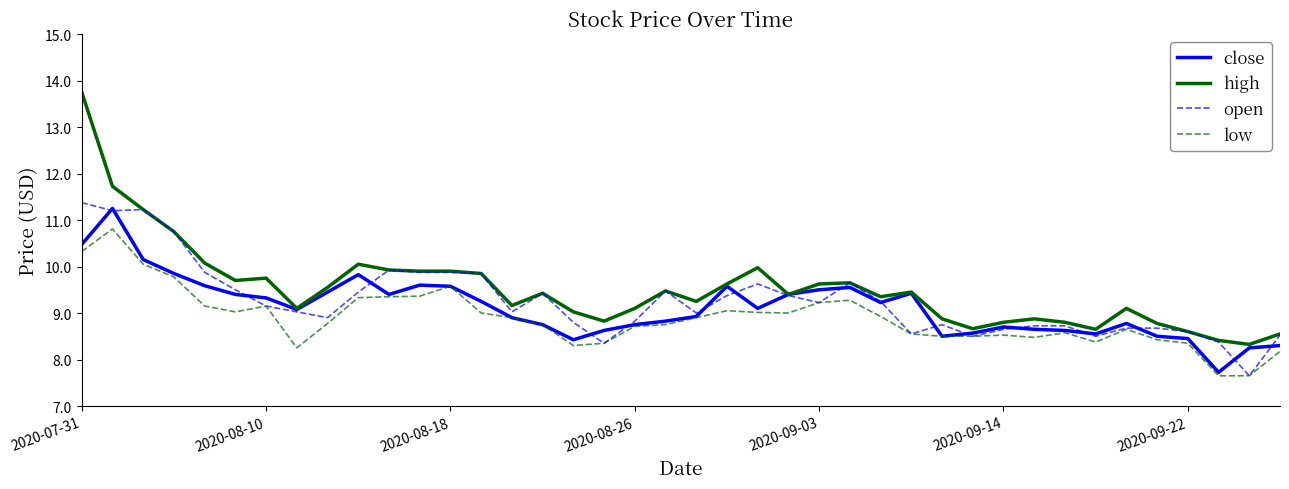

Rank the series by their average value, from highest to lowest.

high, open, close, low